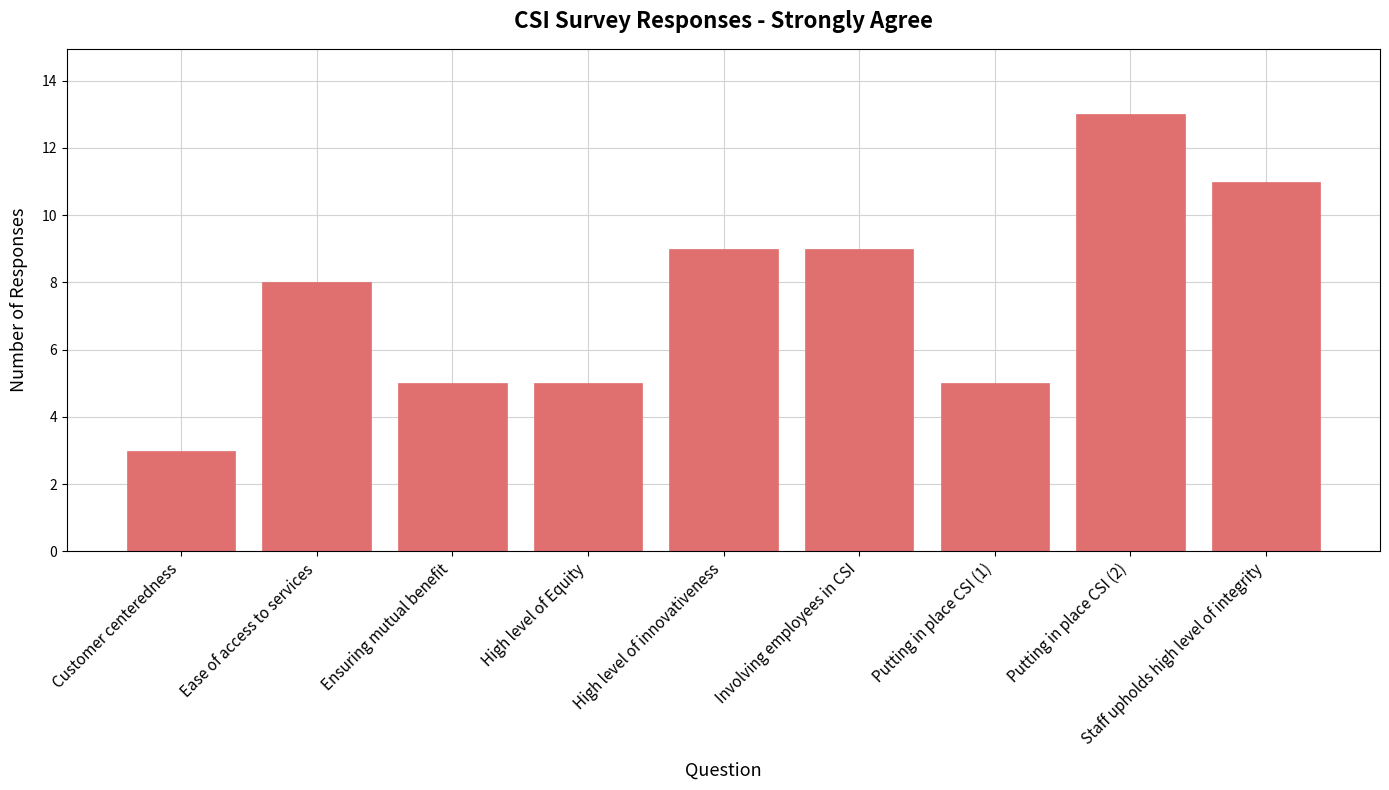

What is the value of the 5th bar from the left?

9